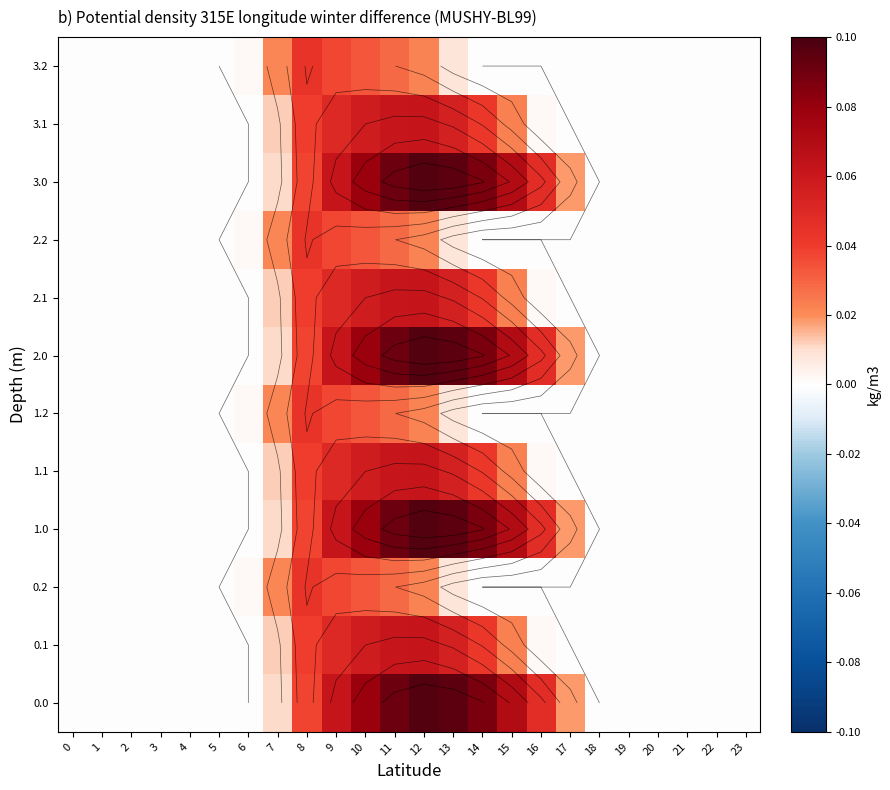

Which category has the highest value across all series?

12